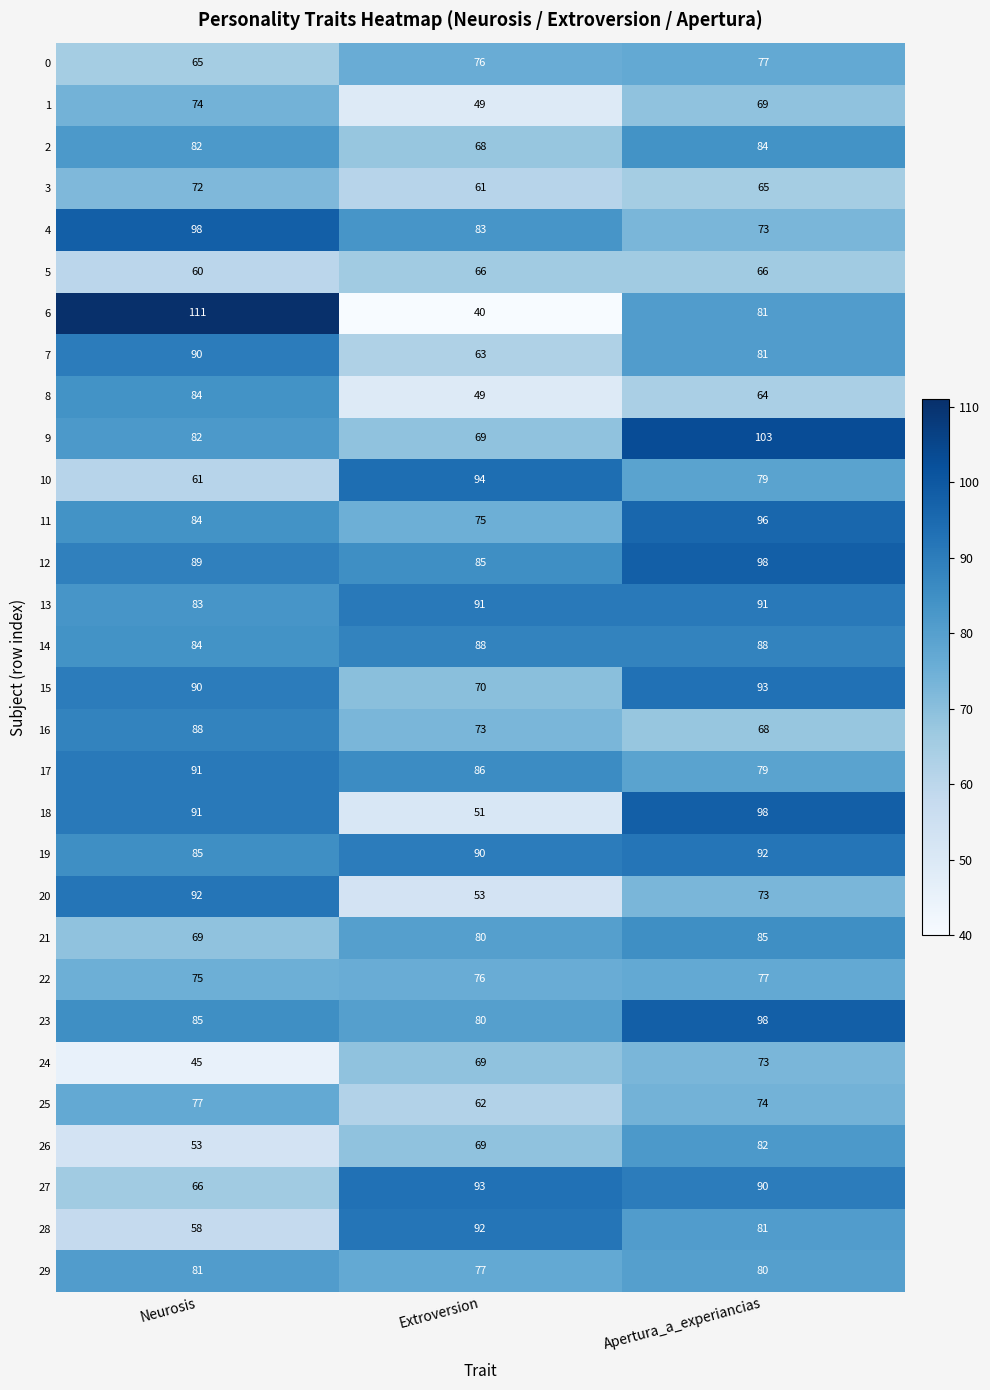

True or false: 5 has a value of 66 at Extroversion.

True